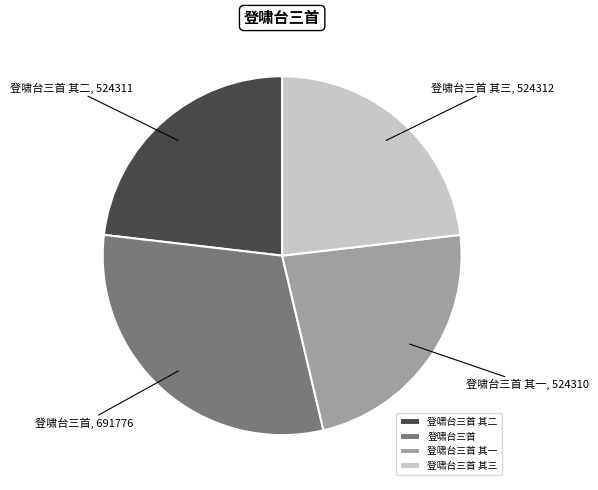

True or false: 登啸台三首 其二 accounts for 23% of the total.

True